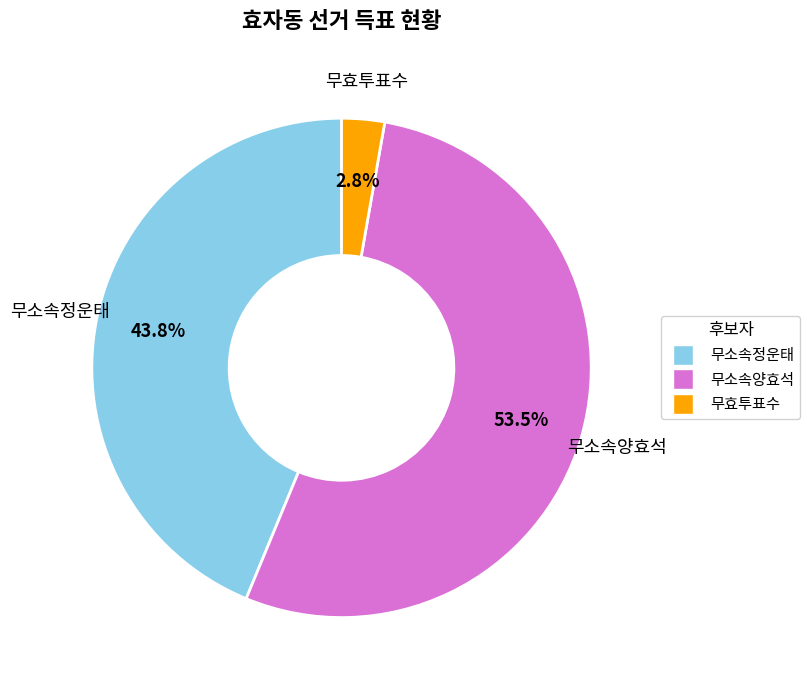

Rank the categories by value from lowest to highest.

무효투표수, 무소속정운태, 무소속양효석